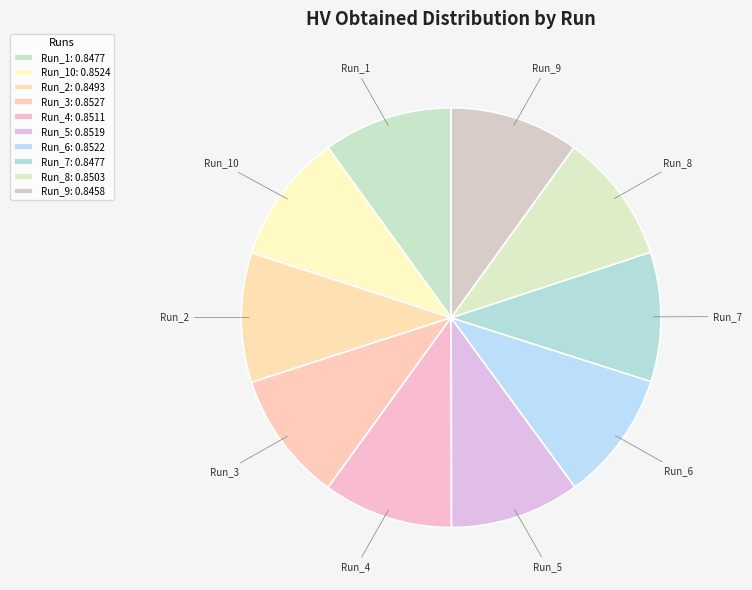

Does any single category account for the majority?

No